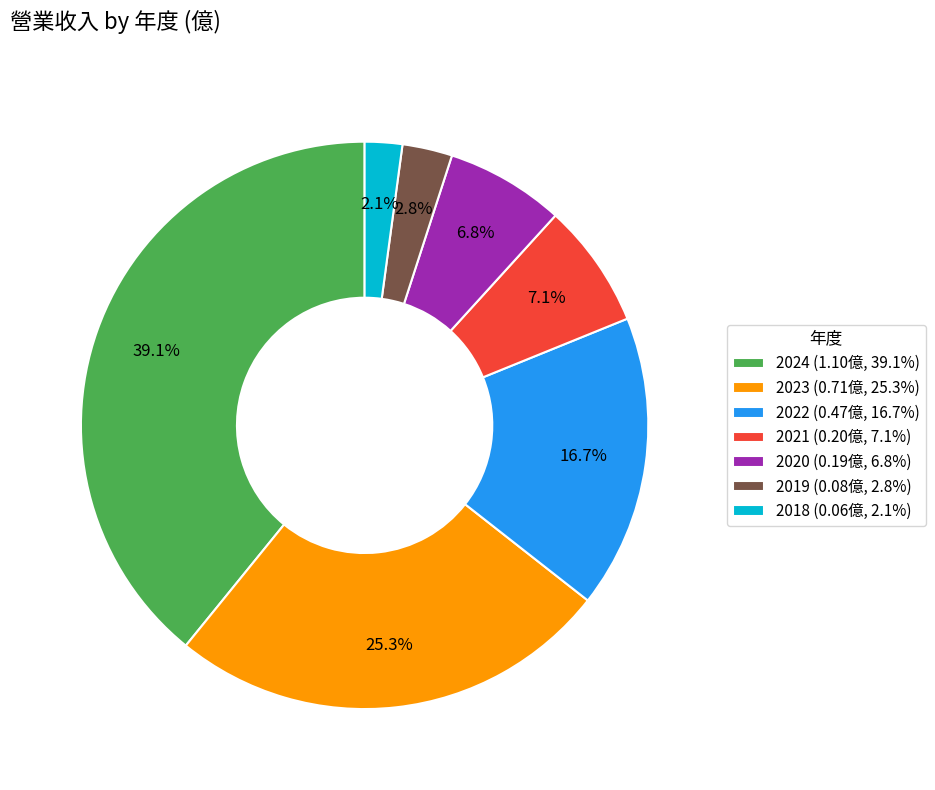

Which has a higher value, 2024 or 2020?

2024